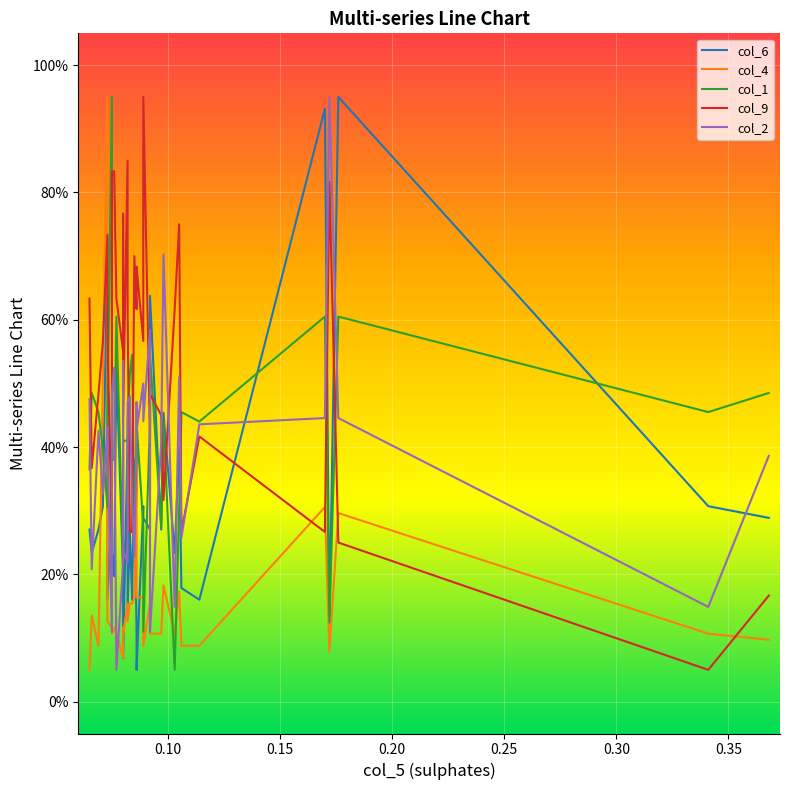

Reading left to right, transcribe all the data shown in this chart.

col_6: 27.0	23.4	27.0	30.7	73.0	16.0	30.7	23.4	19.7	19.7	52.8	19.7	25.2	6.8	41.7	14.2	27.0	16.0	38.1	10.5	8.7	5.0	30.7	28.9	27.0	63.8	27.0	45.4	23.4	39.9	17.9	17.9	16.0	93.2	12.3	95.0	30.7	28.9
col_4: 5.0	13.5	8.8	51.4	95.0	12.6	11.6	10.7	11.6	11.6	10.7	6.9	11.6	10.7	15.4	12.6	15.4	15.4	16.4	35.3	45.7	16.4	16.4	8.8	15.4	10.7	10.7	18.3	10.7	17.3	8.8	8.8	8.8	30.6	7.8	29.6	10.7	9.7
col_1: 36.5	48.5	45.5	39.5	30.5	44.0	95.0	38.0	38.0	38.0	60.5	21.5	33.5	41.0	41.0	44.0	51.5	54.5	30.5	38.0	44.0	44.0	27.5	11.0	44.0	54.5	27.5	44.0	5.0	30.5	45.5	45.5	44.0	60.5	12.5	60.5	45.5	48.5
col_9: 63.3	36.7	48.3	56.7	73.3	58.3	25.0	83.3	83.3	83.3	63.3	55.0	76.7	45.0	85.0	61.7	26.7	26.7	70.0	61.7	65.0	68.3	56.7	95.0	41.7	48.3	45.0	31.7	61.7	75.0	26.7	26.7	41.7	26.7	81.7	25.0	5.0	16.7
col_2: 47.5	20.8	42.6	32.7	43.1	40.6	10.9	48.5	52.5	52.5	5.0	21.8	53.5	23.8	21.8	47.0	48.0	31.7	22.8	41.6	47.0	42.6	50.0	44.1	58.4	10.9	40.6	70.3	14.9	51.0	25.8	25.8	43.6	44.6	95.0	44.6	14.9	38.6